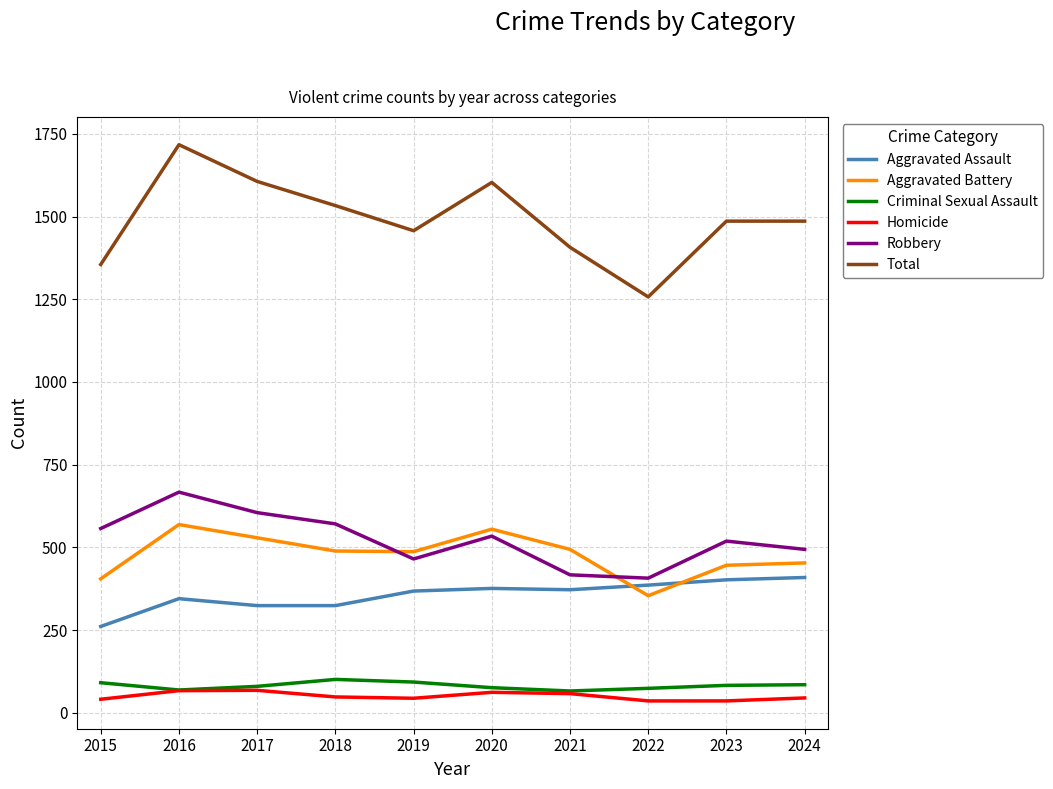

Rank the series at 2018 from lowest to highest value.

Homicide, Criminal Sexual Assault, Aggravated Assault, Aggravated Battery, Robbery, Total